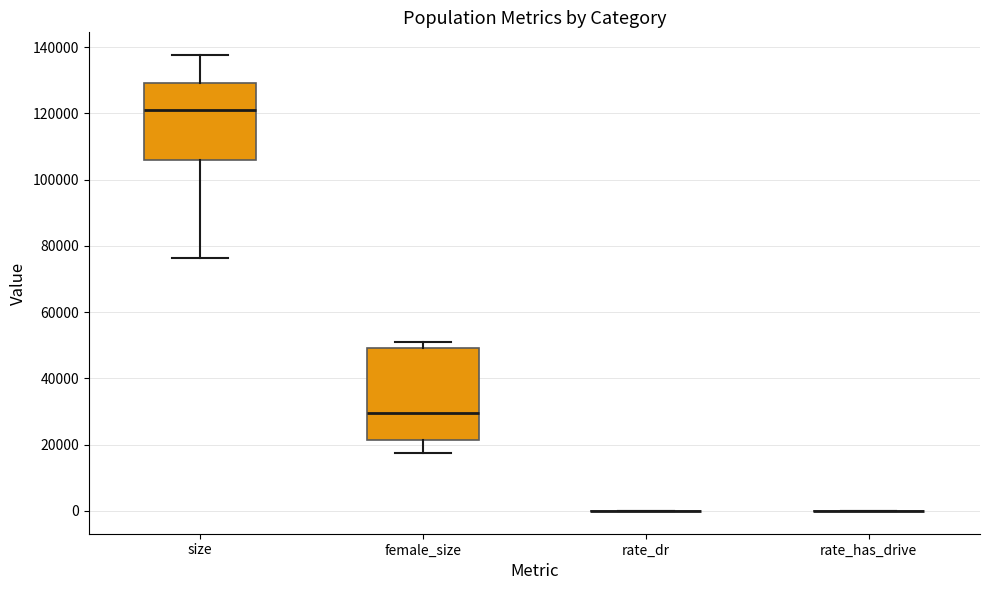

Reading left to right, transcribe this box plot: for each box, give where its median line is, the range the box spans, and where its two whiskers end, as read against the y-axis. The values are not printed on the chart, so give them approximately, as read against the axis.

size: median 122000, box 106000 to 130000, whiskers 76000 to 138000
female_size: median 30000, box 22000 to 50000, whiskers 18000 to 50000 (just above the box's upper edge)
rate_dr: box collapsed to a line at 0, whiskers 0 to 0
rate_has_drive: box collapsed to a line at 0, whiskers 0 to 0